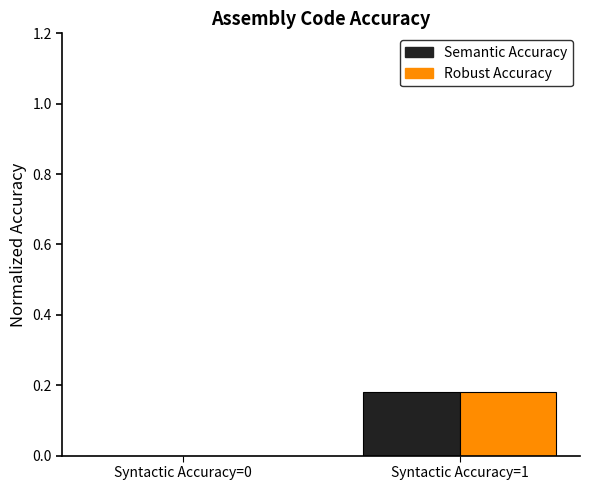

The Robust Accuracy series shows -0.1 at Syntactic Accuracy=0. True or false?

False